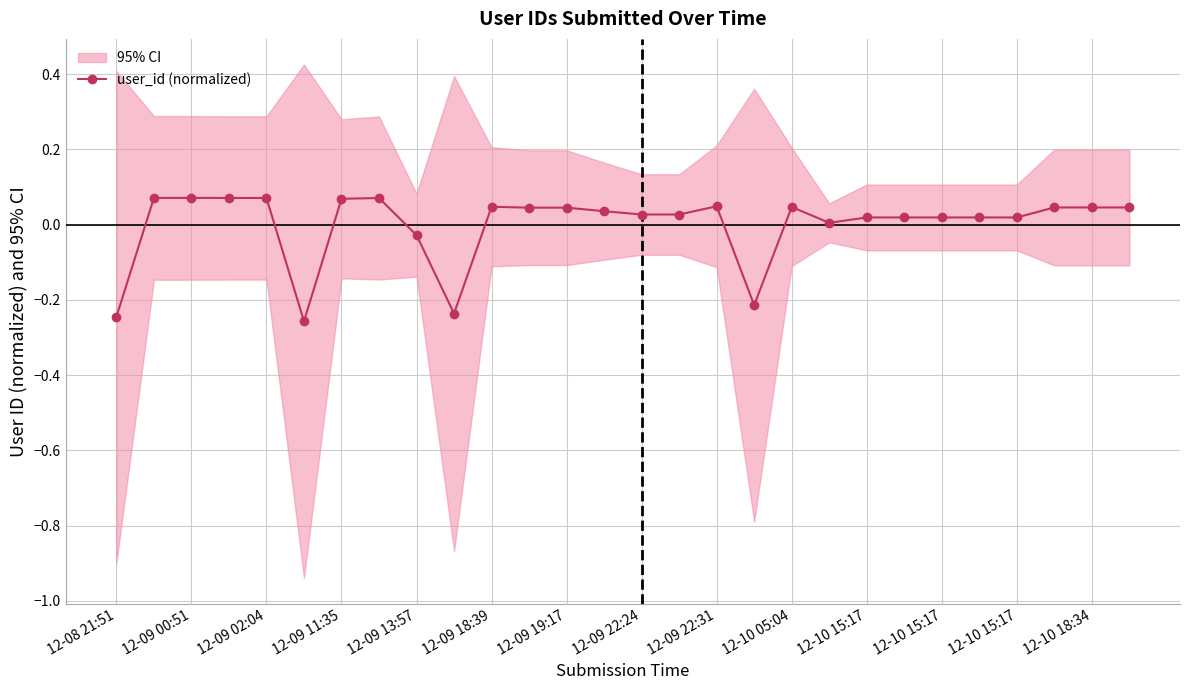

Which category has the highest value across all series?

12-09 00:51